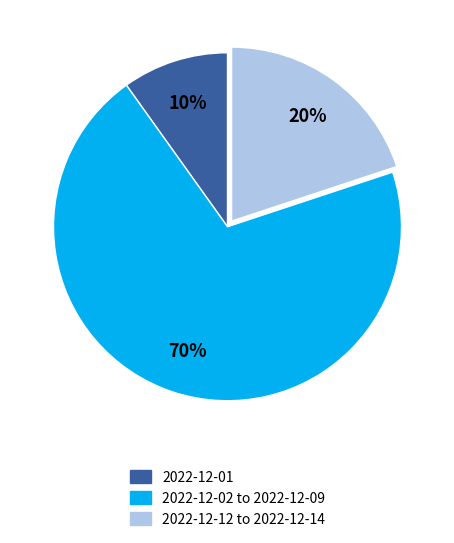

Which has a higher value, 2022-12-02 to 2022-12-09 or 2022-12-12 to 2022-12-14?

2022-12-02 to 2022-12-09